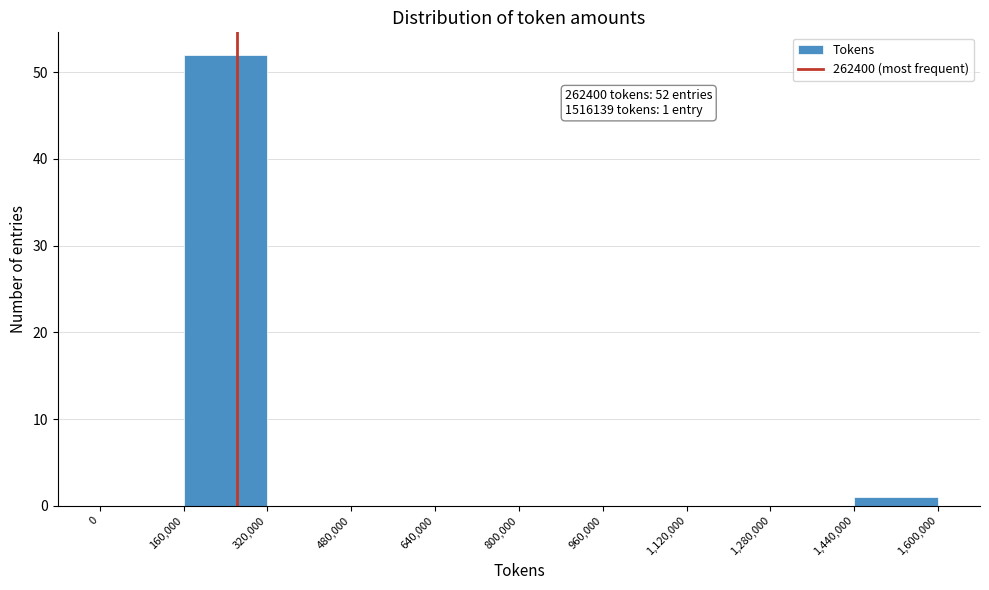

Over which range of the x-axis is the bar tallest?

160,000 to 320,000